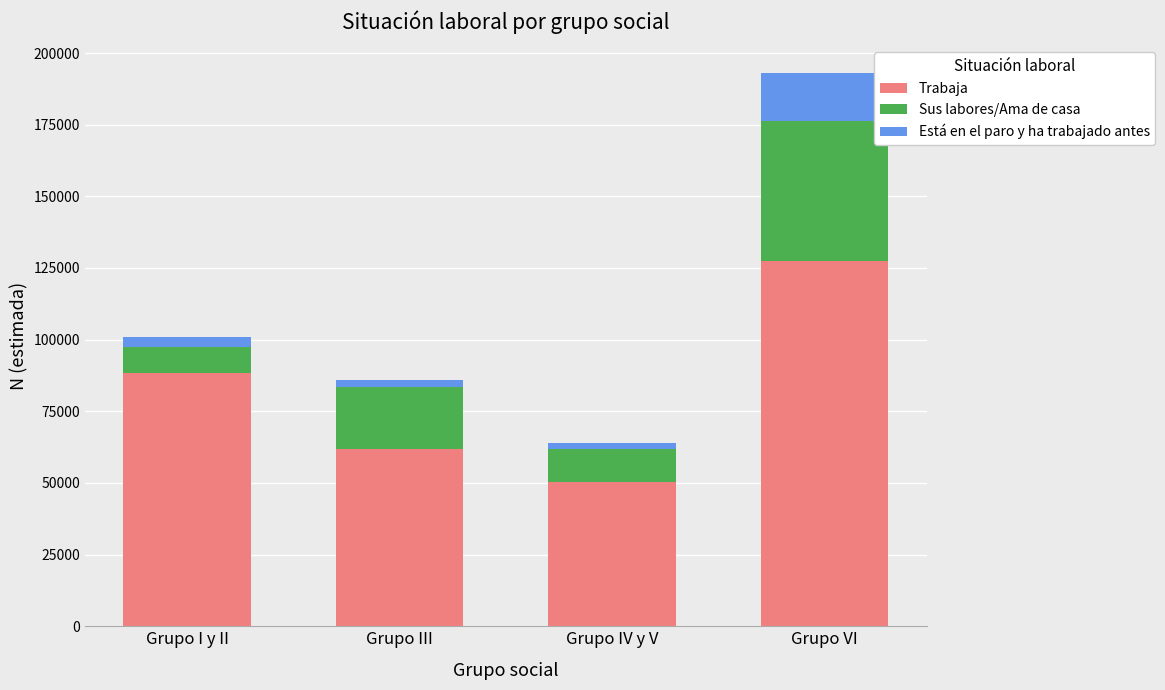

The Trabaja series shows 127313 at Grupo VI. True or false?

True